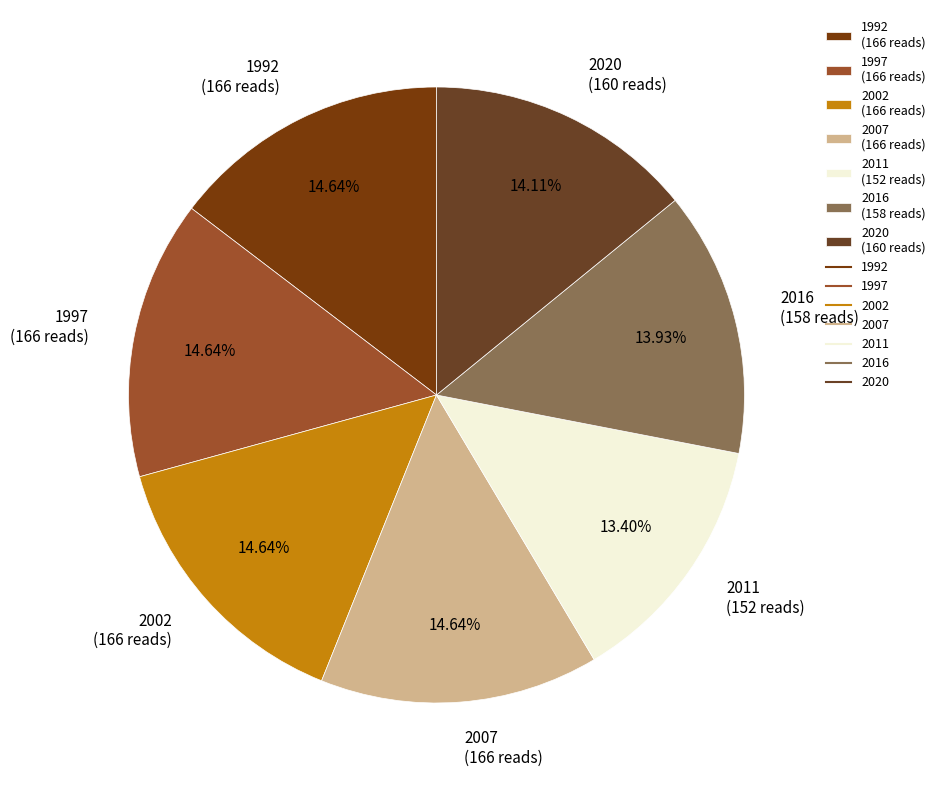

Does 1997 represent more than half of the total?

No